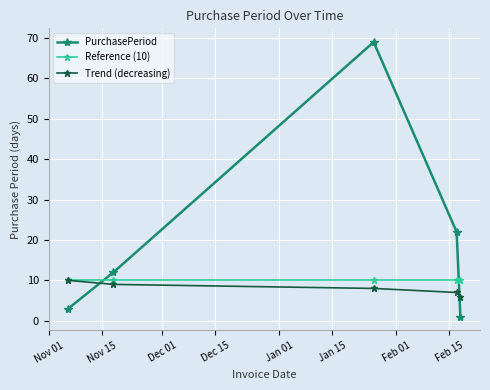

Which series has the largest total across all categories?

PurchasePeriod